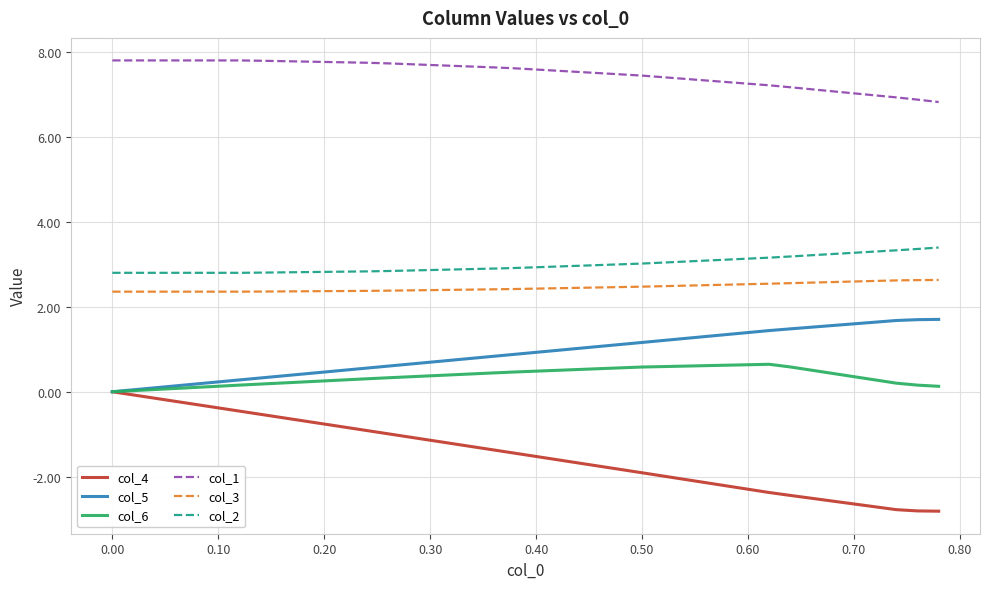

True or false: col_1 and col_5 cross at least once.

False